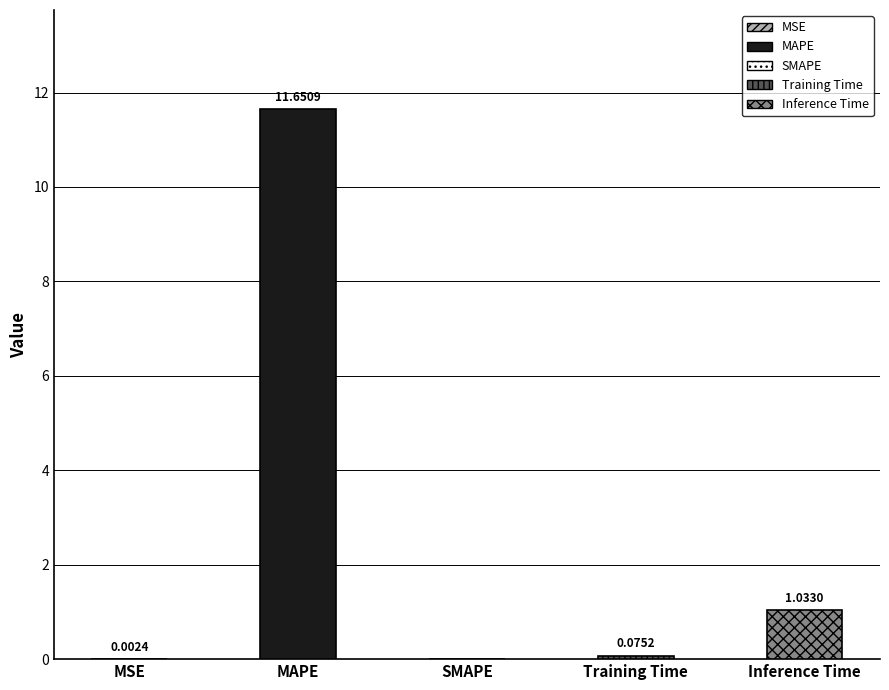

Reading right to left, list all the values displayed in this chart.

Inference Time=1.0	Training Time=0.1	SMAPE=0.0	MAPE=11.7	MSE=0.0